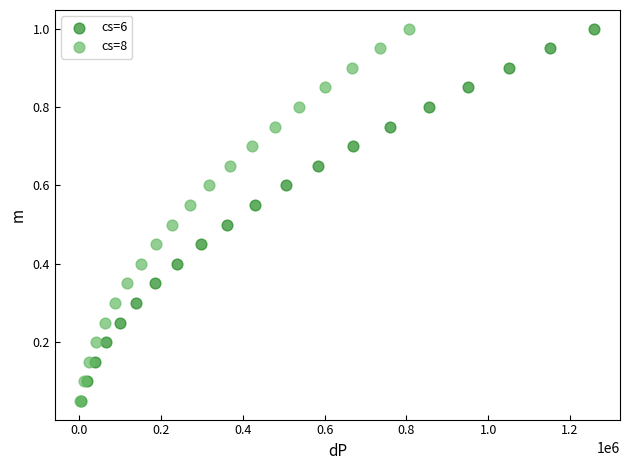

What are all the series names shown in the legend?

cs=6, cs=8